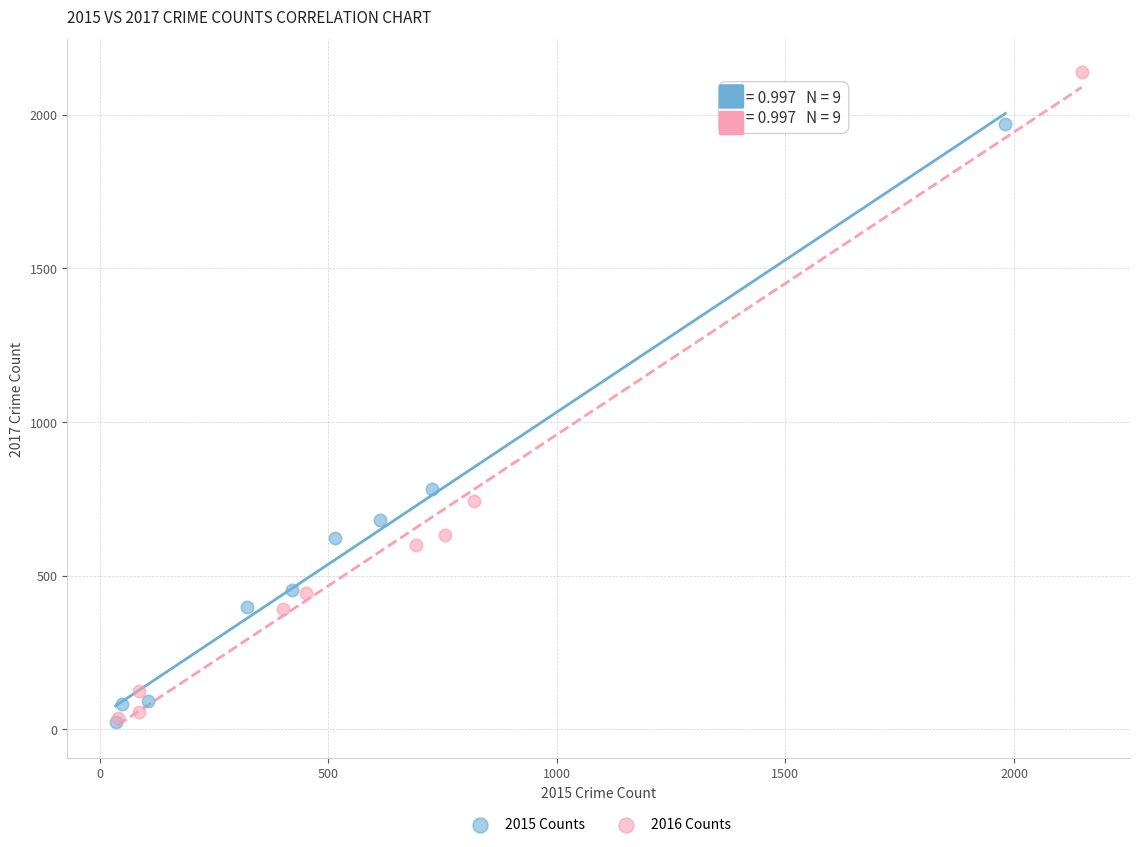

Which series has the widest spread of Y values?

2016 Counts